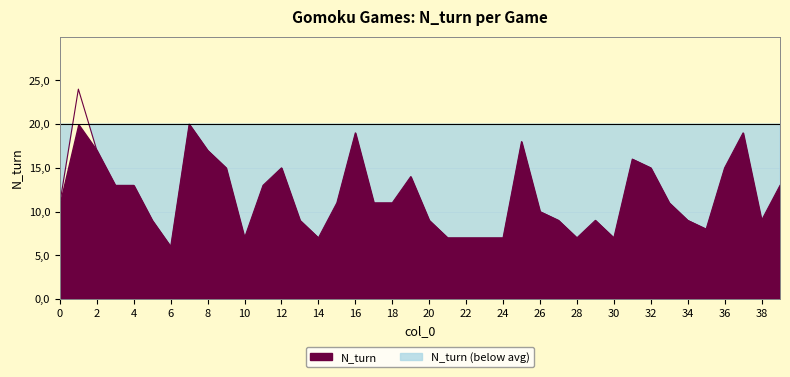

What is the value of the 8th point from the left?

20